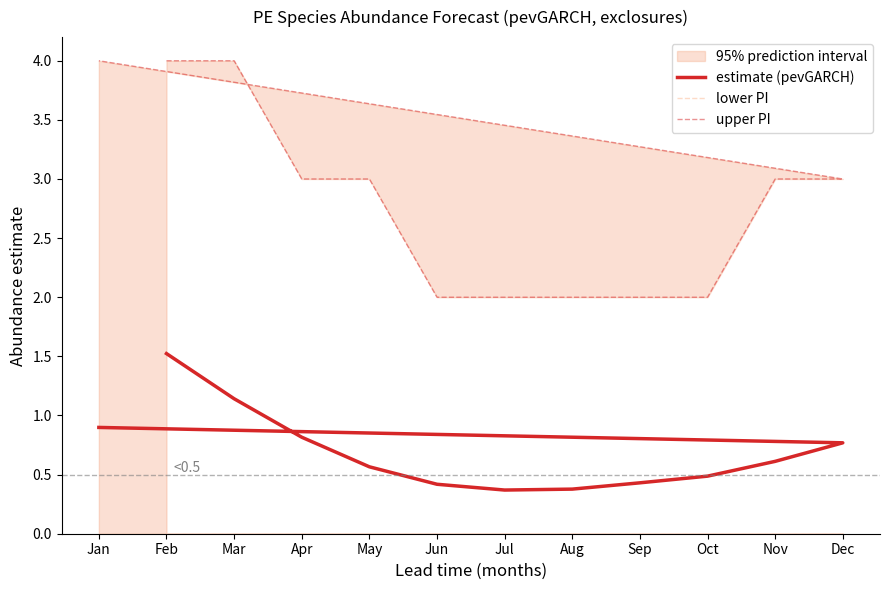

Reading left to right, extract all data points from this chart.

estimate (pevGARCH): Feb=1.5	Mar=1.1	Apr=0.8	May=0.6	Jun=0.4	Jul=0.4	Aug=0.4	Sep=0.4	Oct=0.5	Nov=0.6	Dec=0.8	Jan=0.9
lower PI: Feb=0.0	Mar=0.0	Apr=0.0	May=0.0	Jun=0.0	Jul=0.0	Aug=0.0	Sep=0.0	Oct=0.0	Nov=0.0	Dec=0.0	Jan=0.0
upper PI: Feb=4.0	Mar=4.0	Apr=3.0	May=3.0	Jun=2.0	Jul=2.0	Aug=2.0	Sep=2.0	Oct=2.0	Nov=3.0	Dec=3.0	Jan=4.0